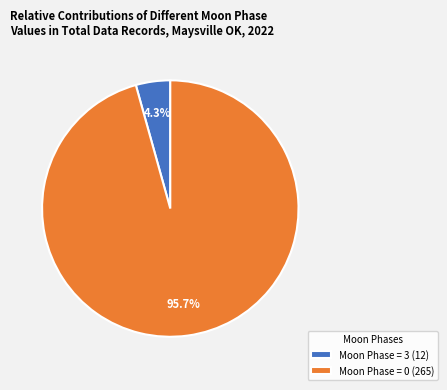

What is the largest slice in the pie chart?

Moon Phase = 0 (265)